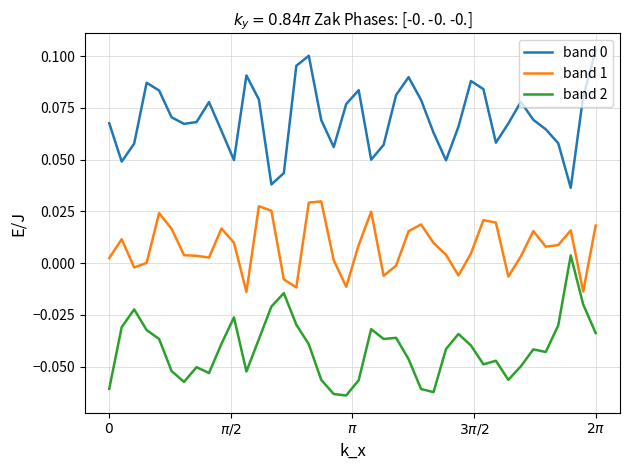

True or false: band 0 and band 1 cross at least once.

False